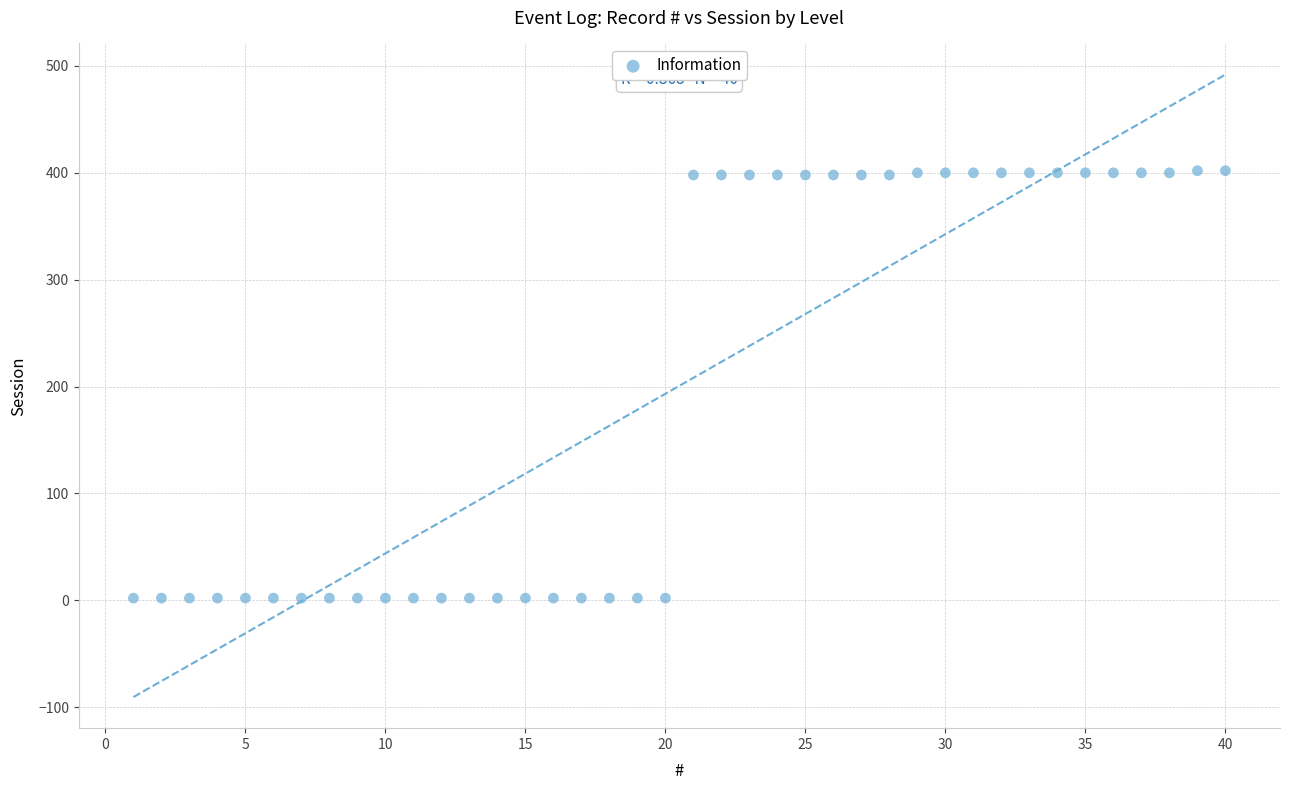

What is the range of X values (max minus min)?

39